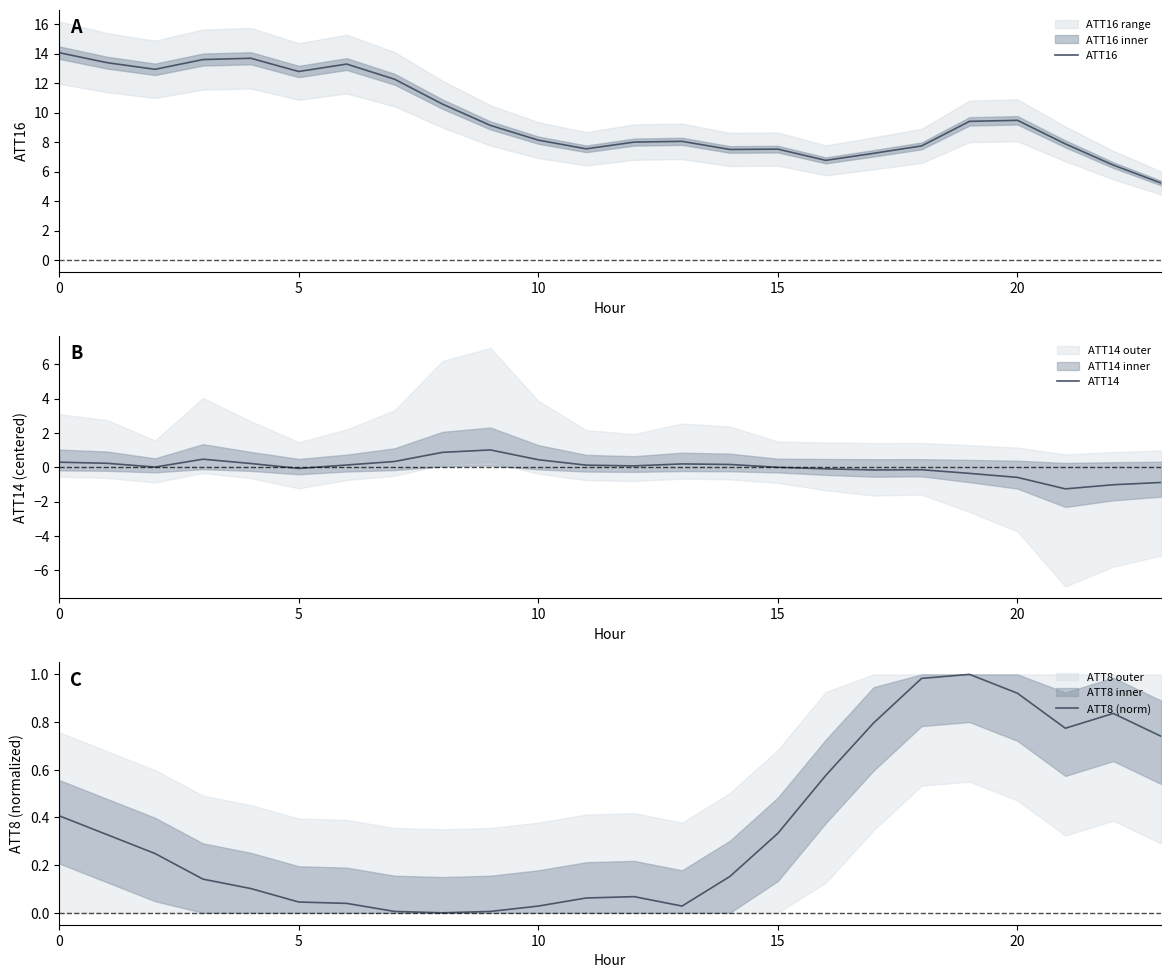

Is it true that ATT16 equals 6.3 at 5?

False